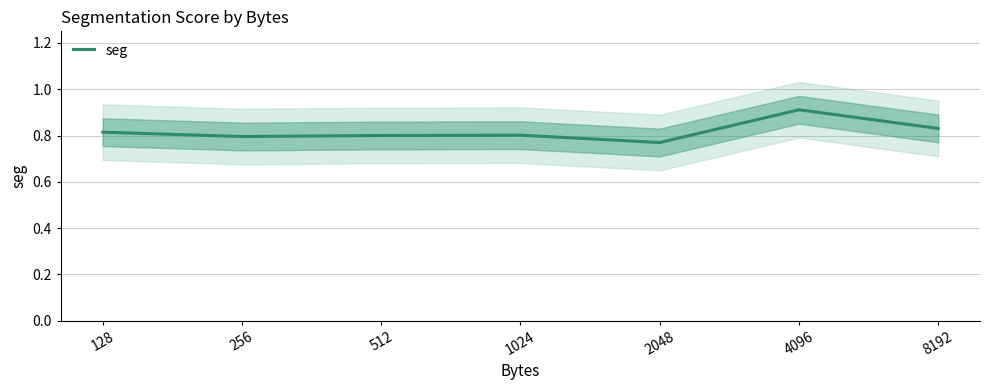

Reading left to right, list all the values displayed in this chart.

128=0.8	256=0.8	512=0.8	1024=0.8	2048=0.8	4096=0.9	8192=0.8